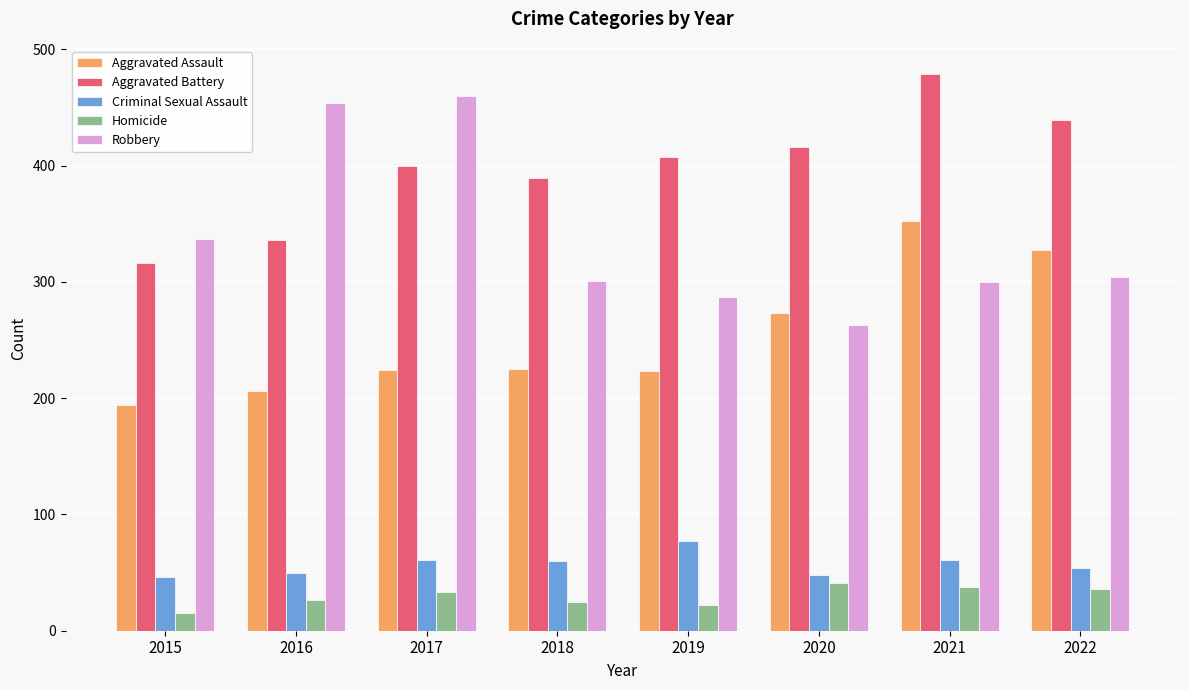

What is the spread (max minus min) of values at 2018?

364